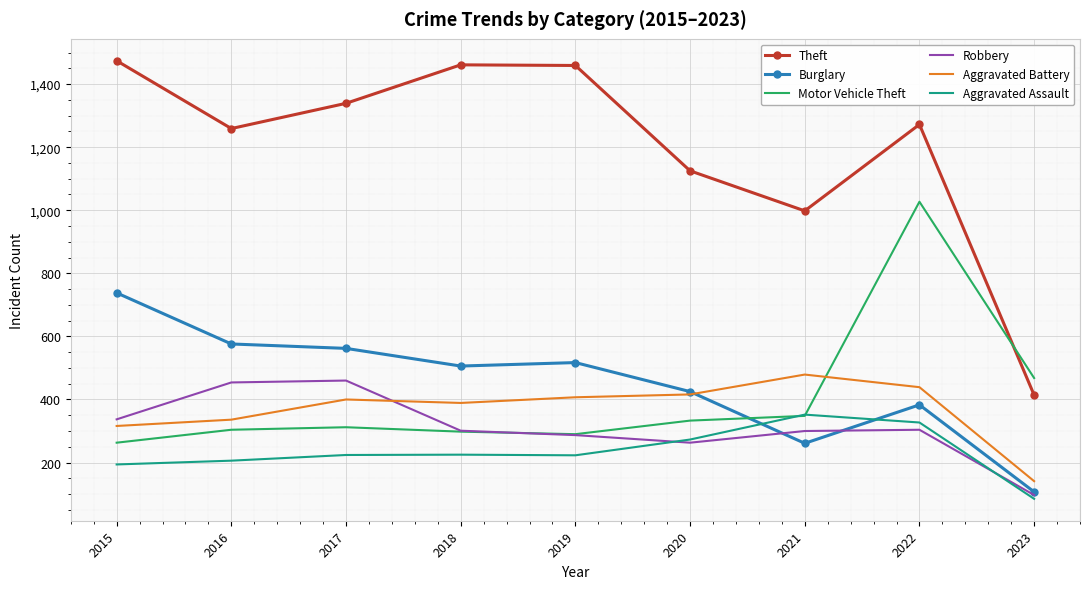

What is the lowest value of the Motor Vehicle Theft series?

263